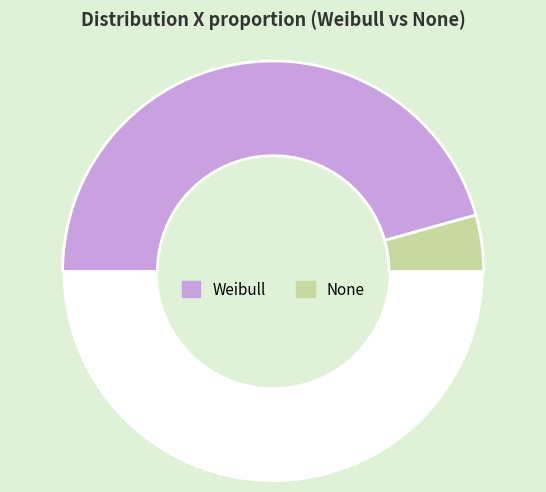

Which slice is the smallest?

None